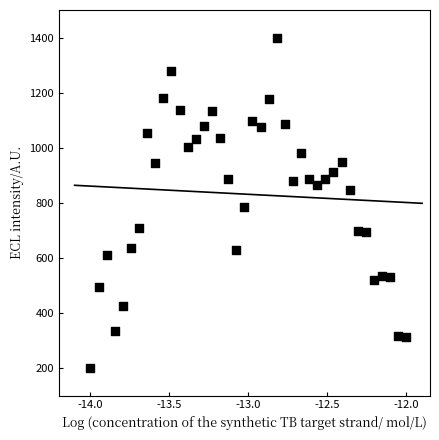

What Y value in the scatter plot is closest to 800?

783.8